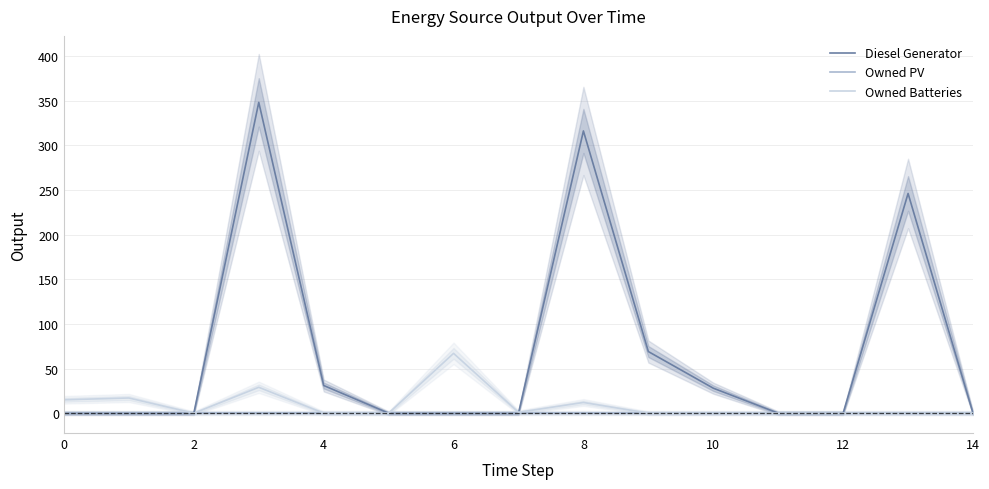

What is the difference between the second highest and minimum values in the Owned Batteries series?

29